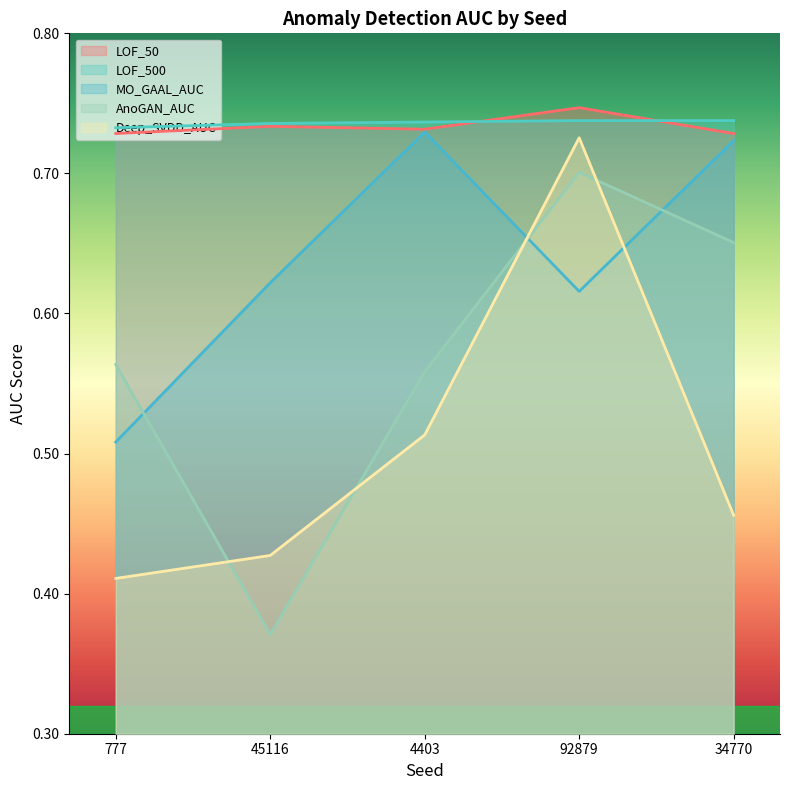

Reading left to right, extract all data points from this chart.

LOF_50: 777=0.7	45116=0.7	4403=0.7	92879=0.7	34770=0.7
LOF_500: 777=0.7	45116=0.7	4403=0.7	92879=0.7	34770=0.7
MO_GAAL_AUC: 777=0.5	45116=0.6	4403=0.7	92879=0.6	34770=0.7
AnoGAN_AUC: 777=0.6	45116=0.4	4403=0.6	92879=0.7	34770=0.7
Deep_SVDD_AUC: 777=0.4	45116=0.4	4403=0.5	92879=0.7	34770=0.5